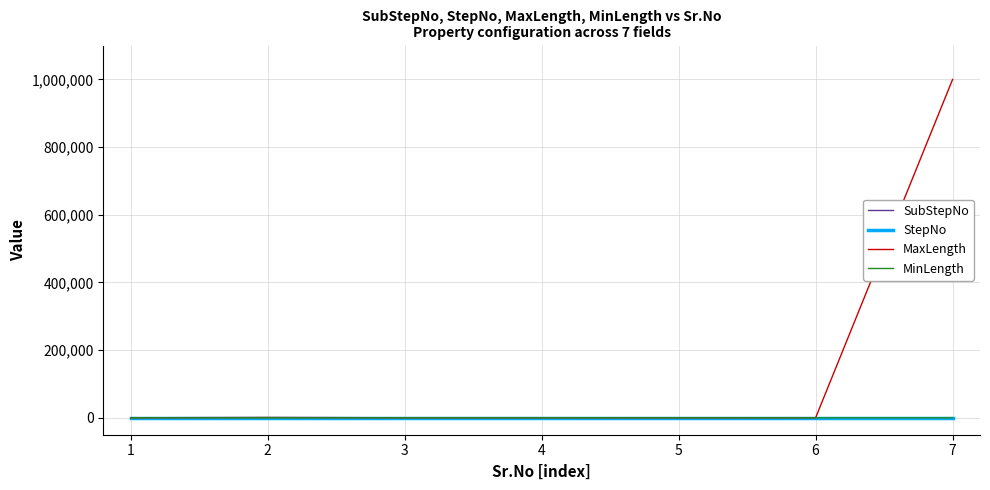

Which series has the largest total across all categories?

MaxLength